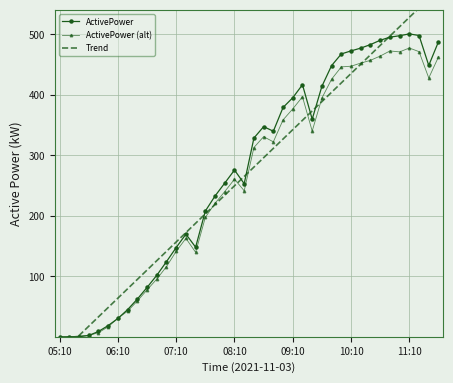

What are all the series names shown in the legend?

ActivePower, ActivePower (alt), Trend